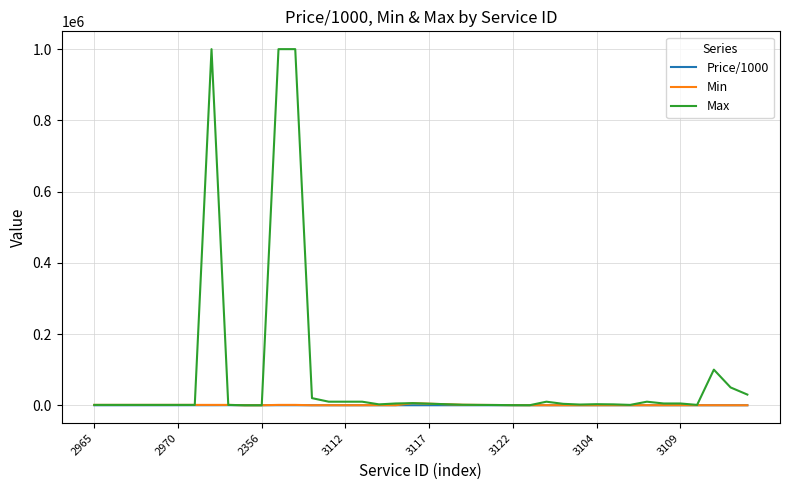

What is the difference between the second highest and minimum values in the Price/1000 series?

139.4